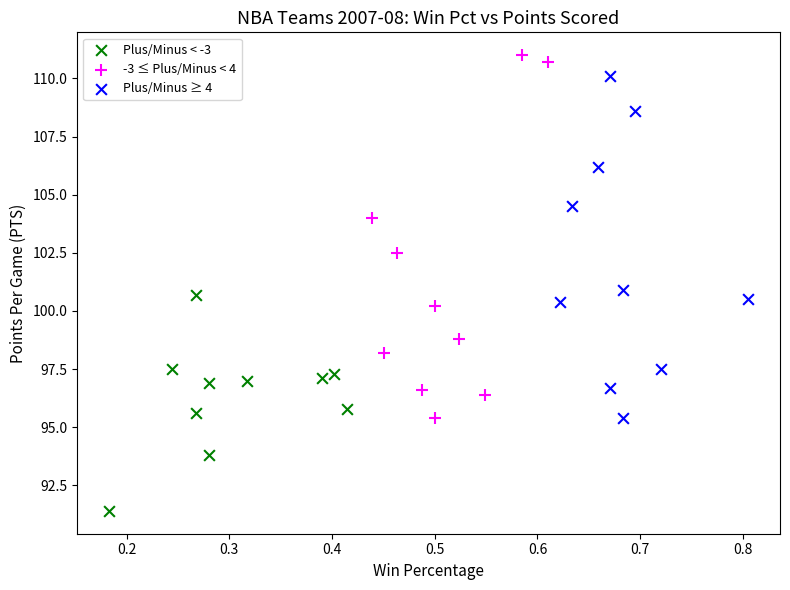

Which series reaches the minimum Y coordinate?

Plus/Minus < -3